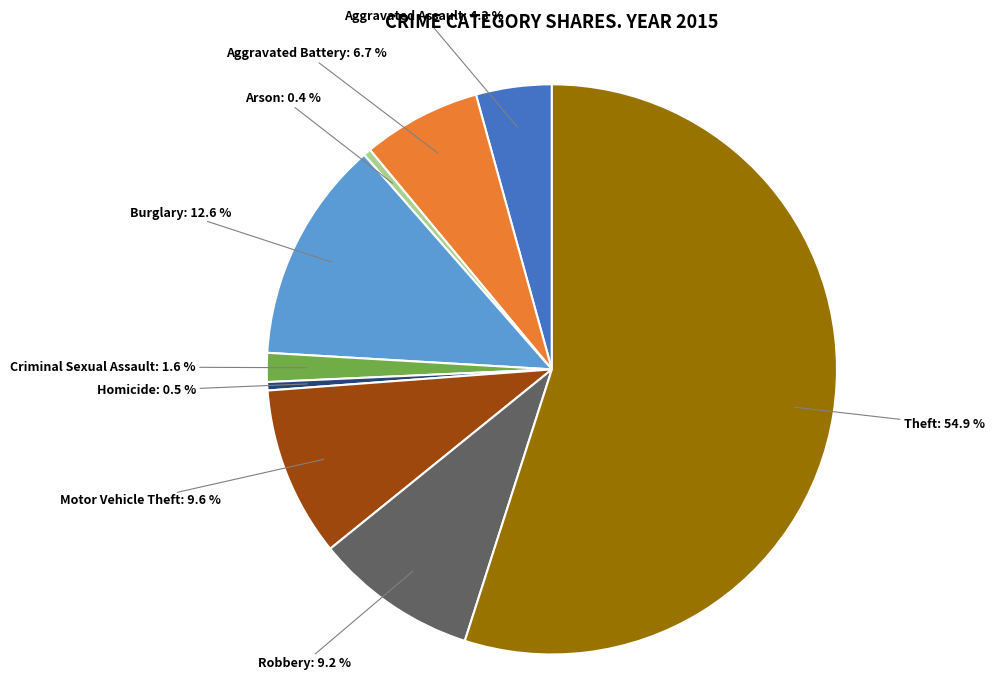

Which slice is the largest?

Theft